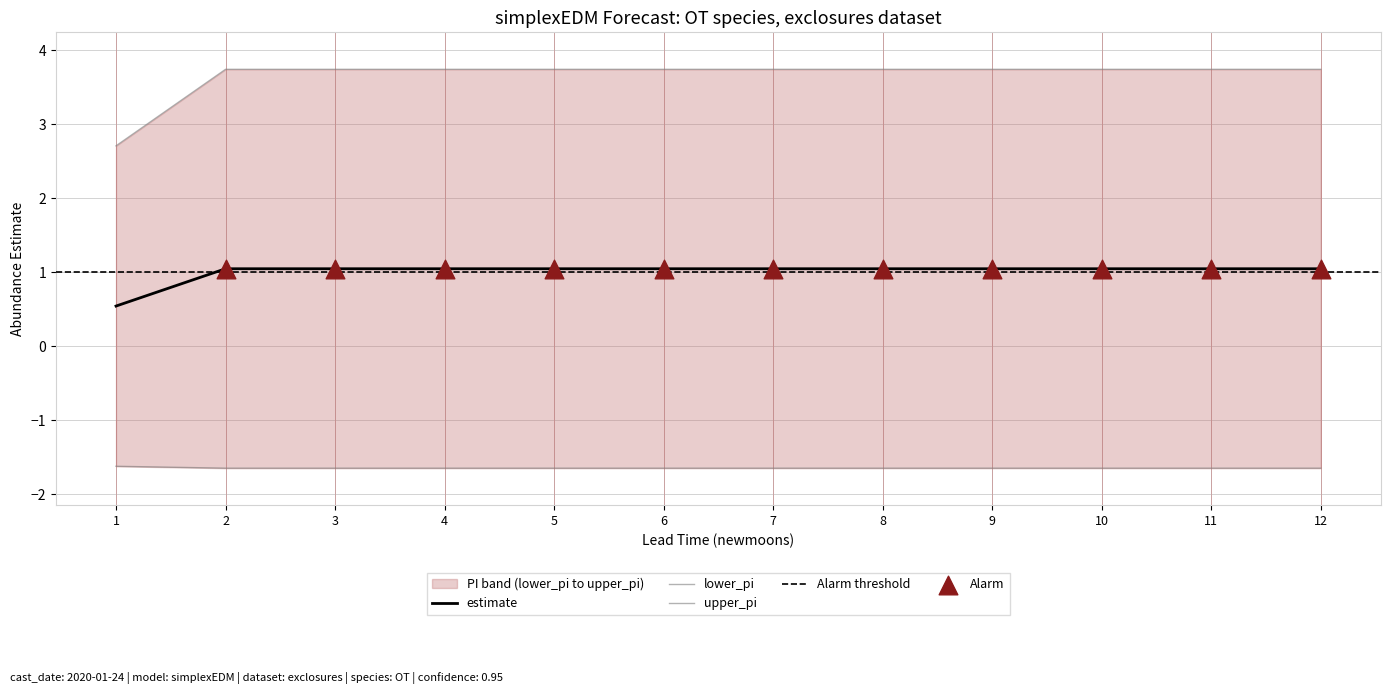

Which series has the largest total across all categories?

upper_pi